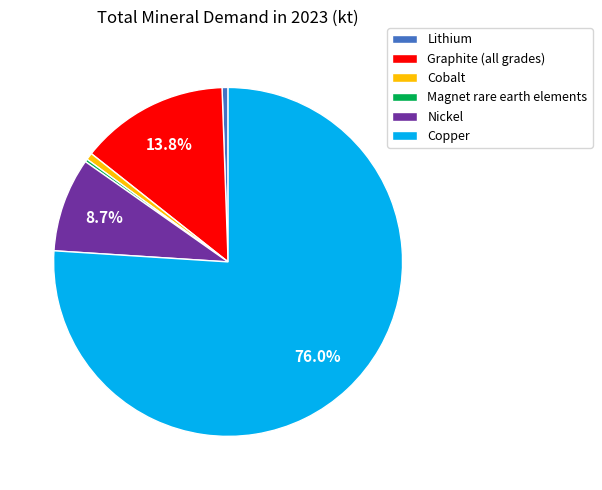

True or false: Lithium accounts for 11% of the total.

False